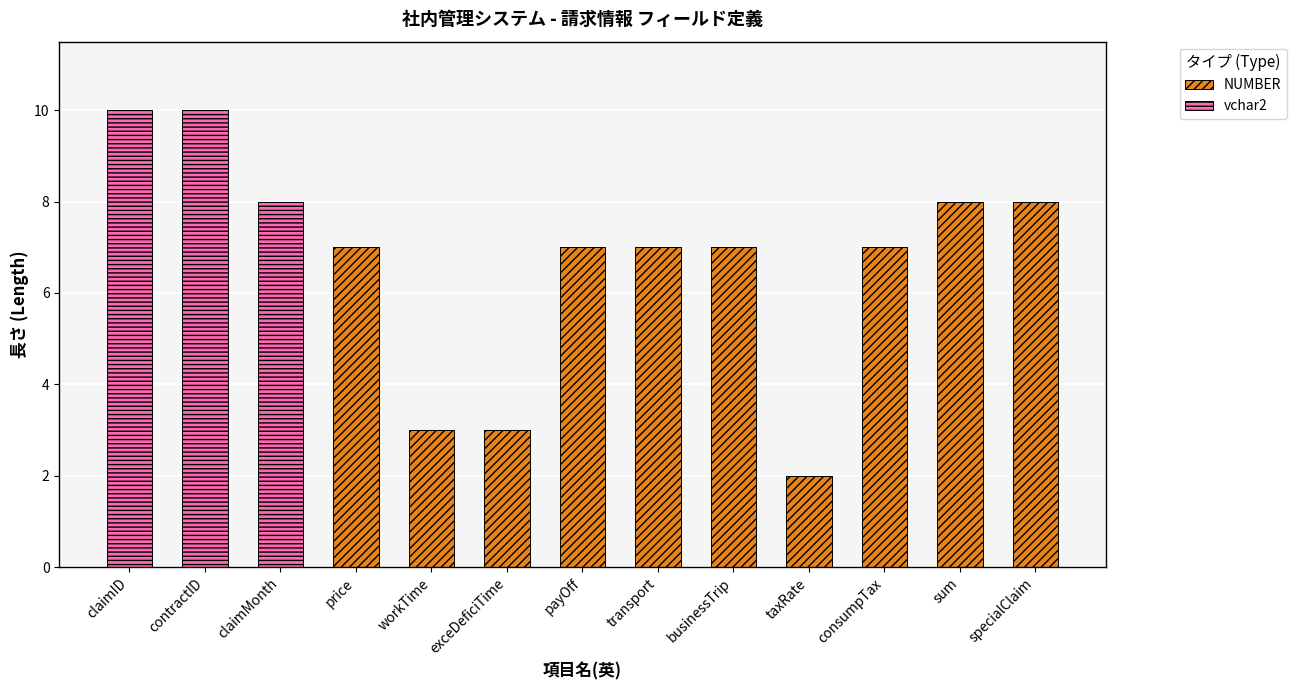

What value does the NUMBER series have at exceDeficiTime?

3